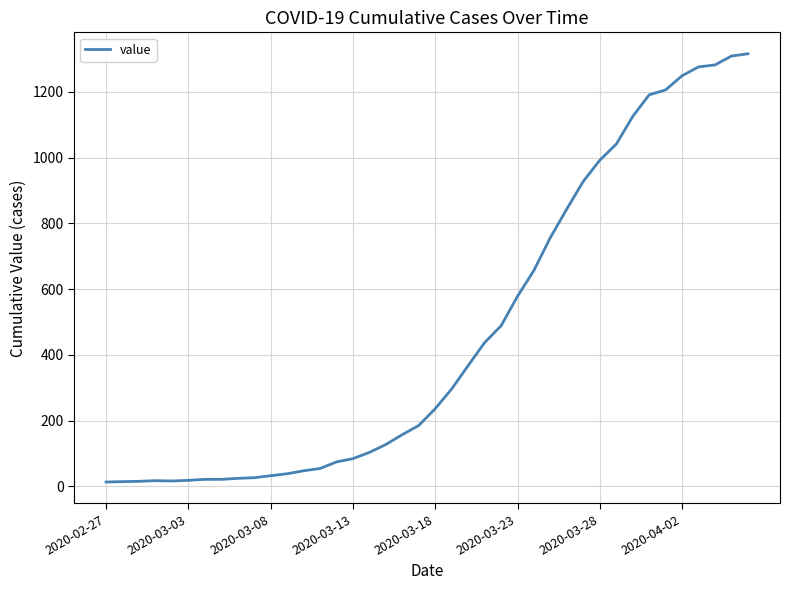

What is the maximum value shown in the chart?

1316